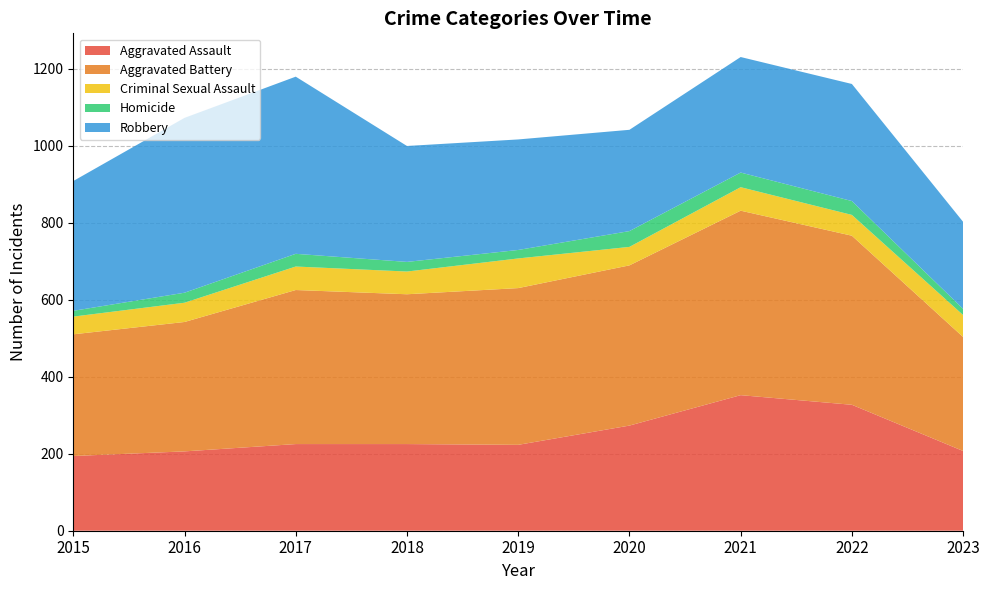

Reading right to left, what are all the values shown in this chart?

Aggravated Assault: 207	327	352	273	223	225	225	206	194
Aggravated Battery: 296	439	479	416	407	389	400	336	316
Criminal Sexual Assault: 57	54	61	48	77	59	61	50	46
Homicide: 16	36	38	41	22	25	33	26	15
Robbery: 226	304	300	263	287	301	460	454	337